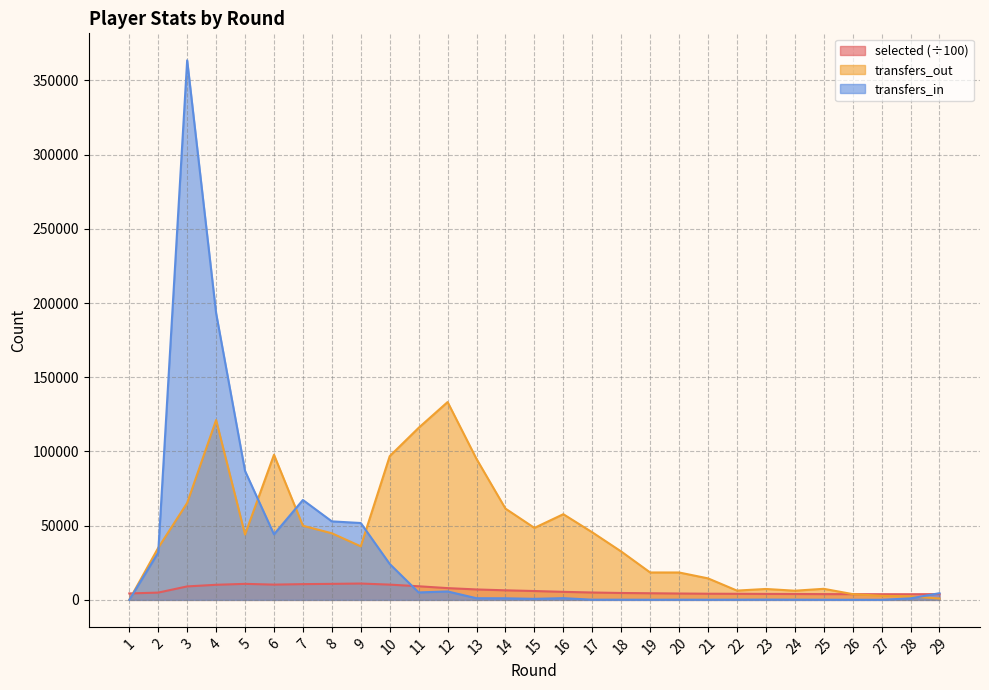

What is the total value across all series at 13?

103088.6